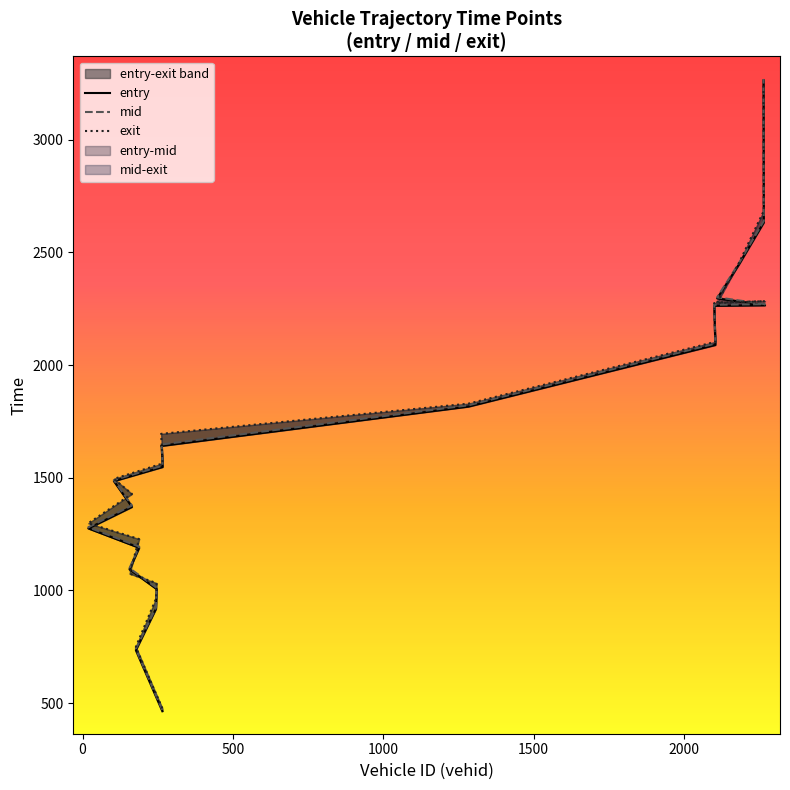

Which series changed the most between 265 and 2104?

exit